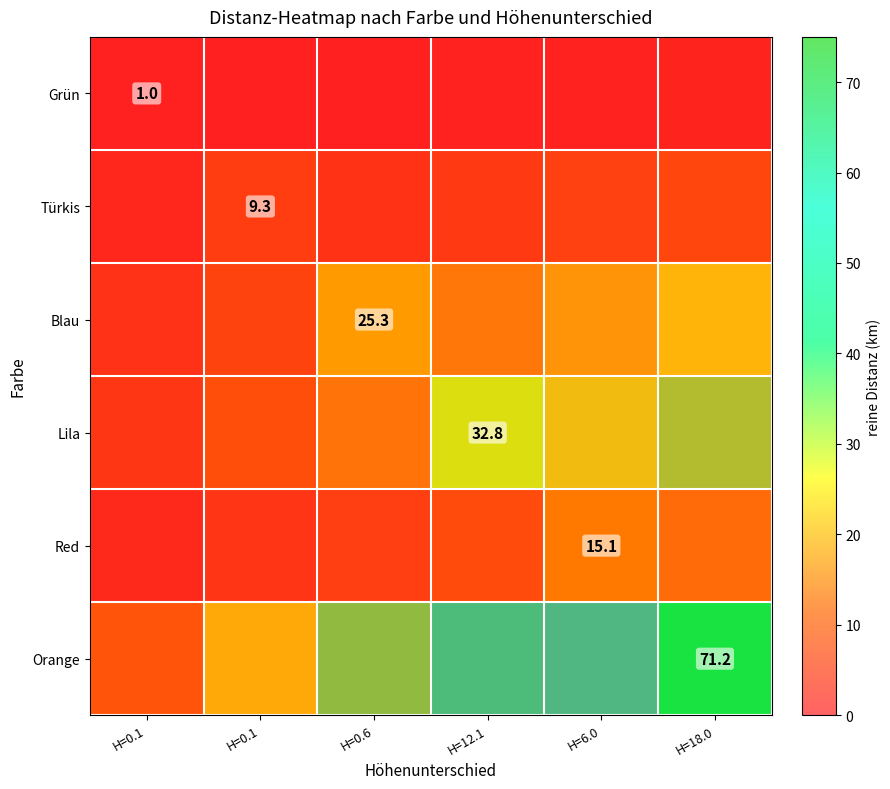

What is the spread (max minus min) of values at H=18.0?

70.2